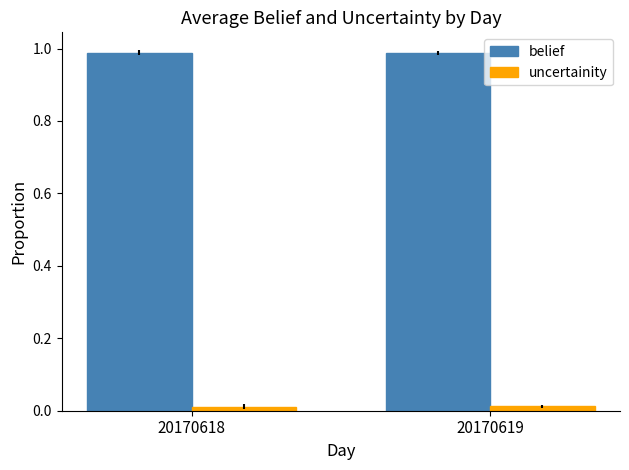

How many bars are there in total?

4